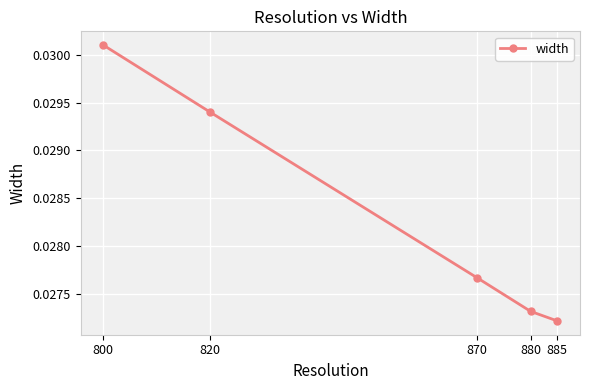

At which label is the value closest to 0?

885